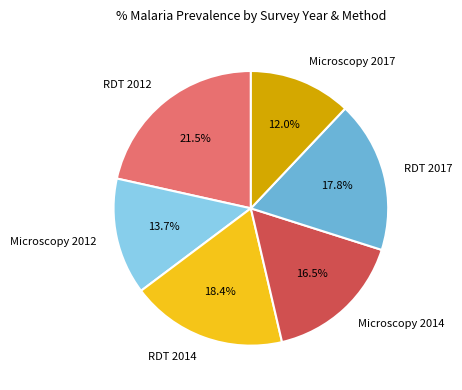

True or false: RDT 2017 accounts for 26% of the total.

False